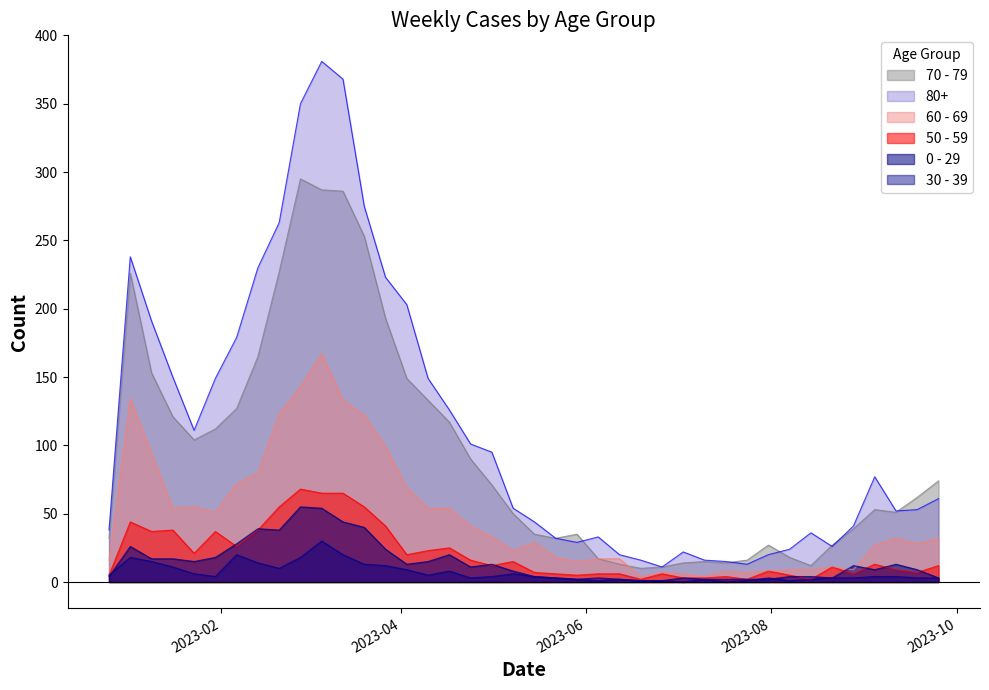

Which series has the largest total across all categories?

80+